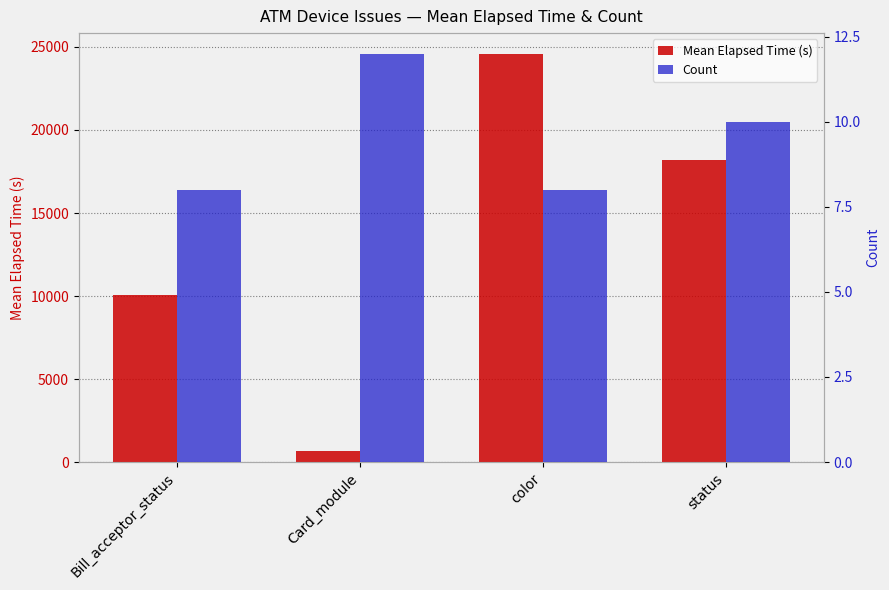

At how many categories does at least one series exceed 5854?

3